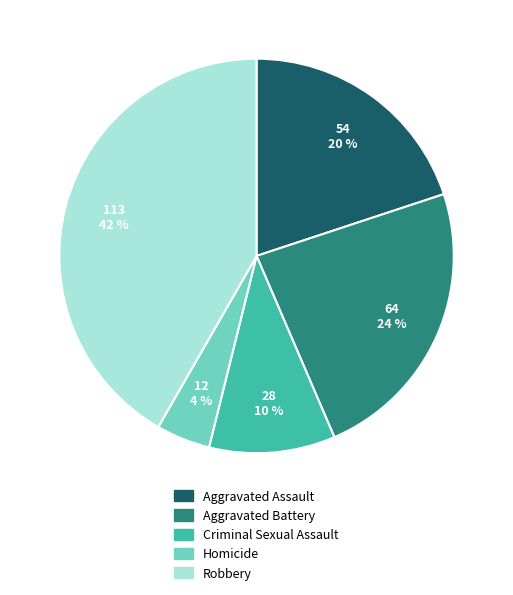

What is the smallest slice in the pie chart?

Homicide